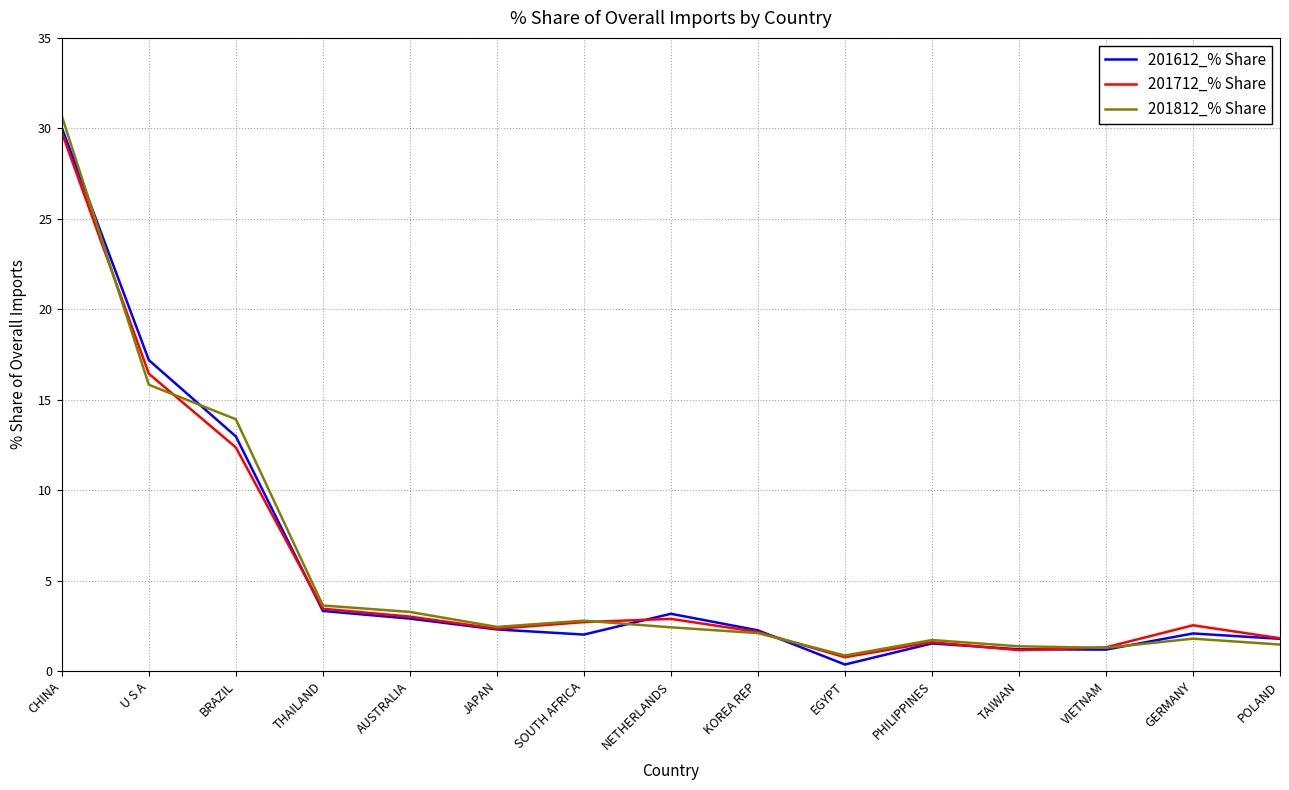

What is the difference between the maximum and minimum values in the 201812_% Share series?

29.8